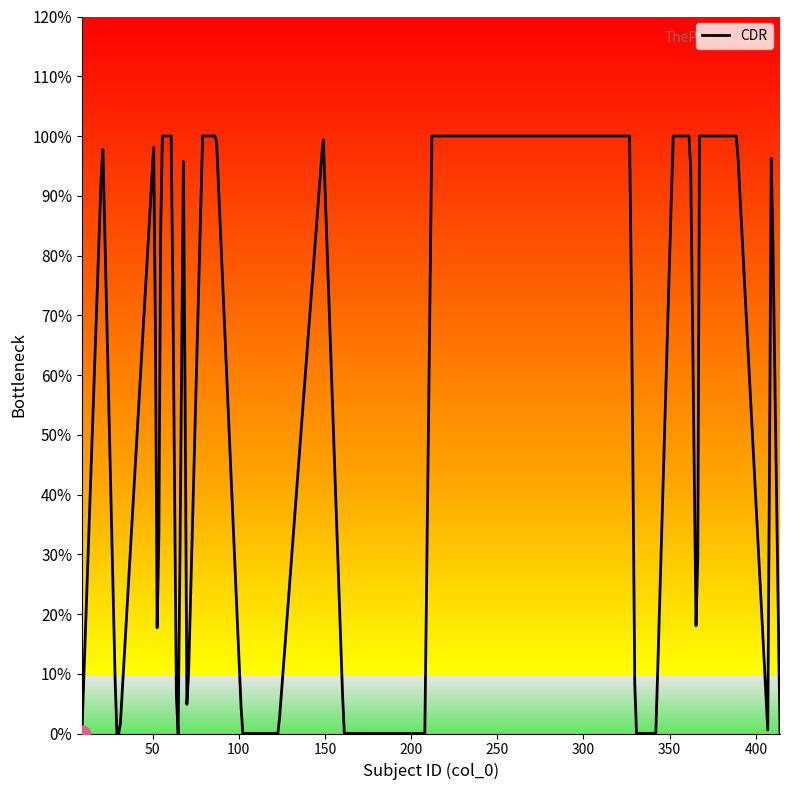

What is the difference between the maximum and minimum values?

1